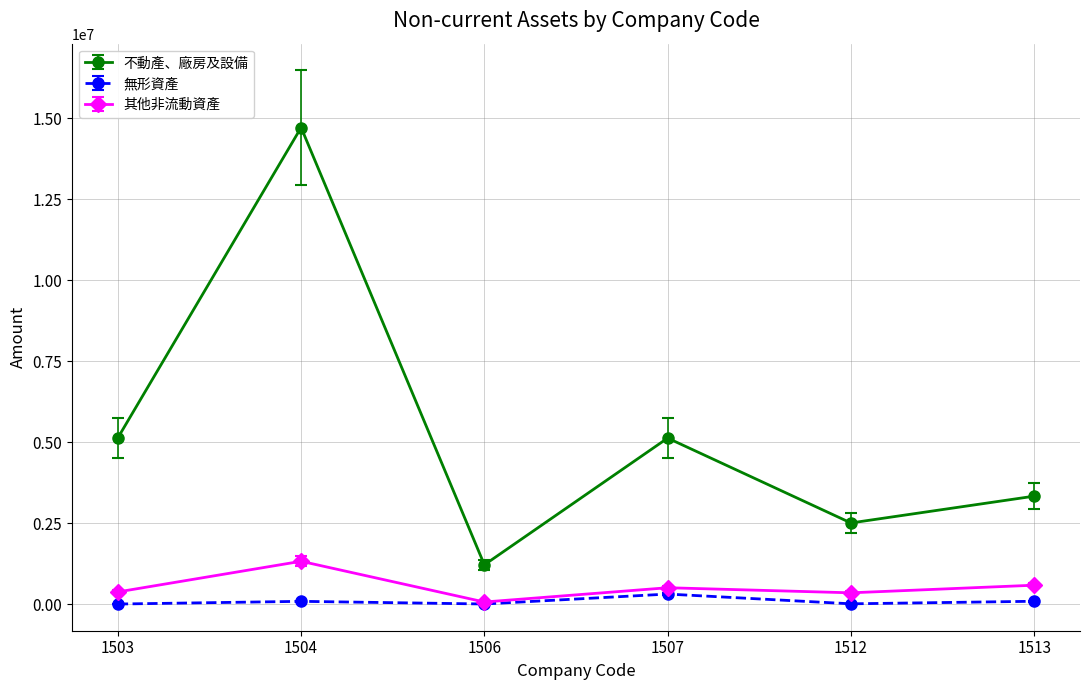

At which category is the sum across all series the highest?

1504